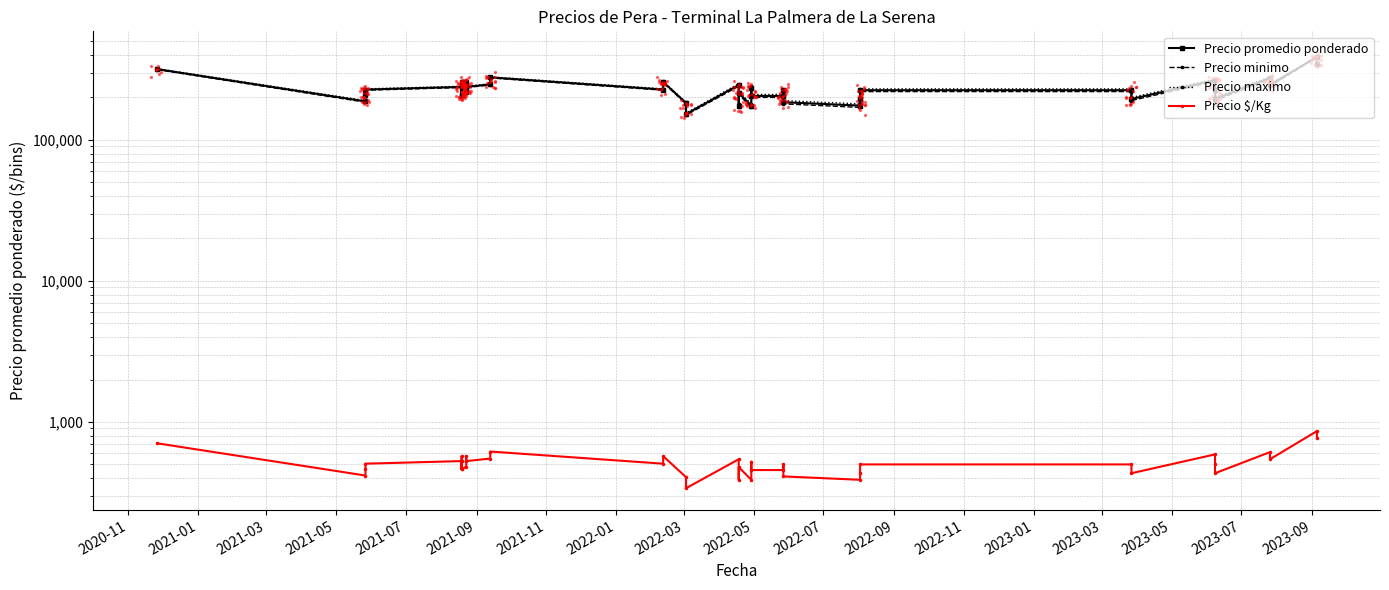

Which series has the largest total across all categories?

Precio maximo